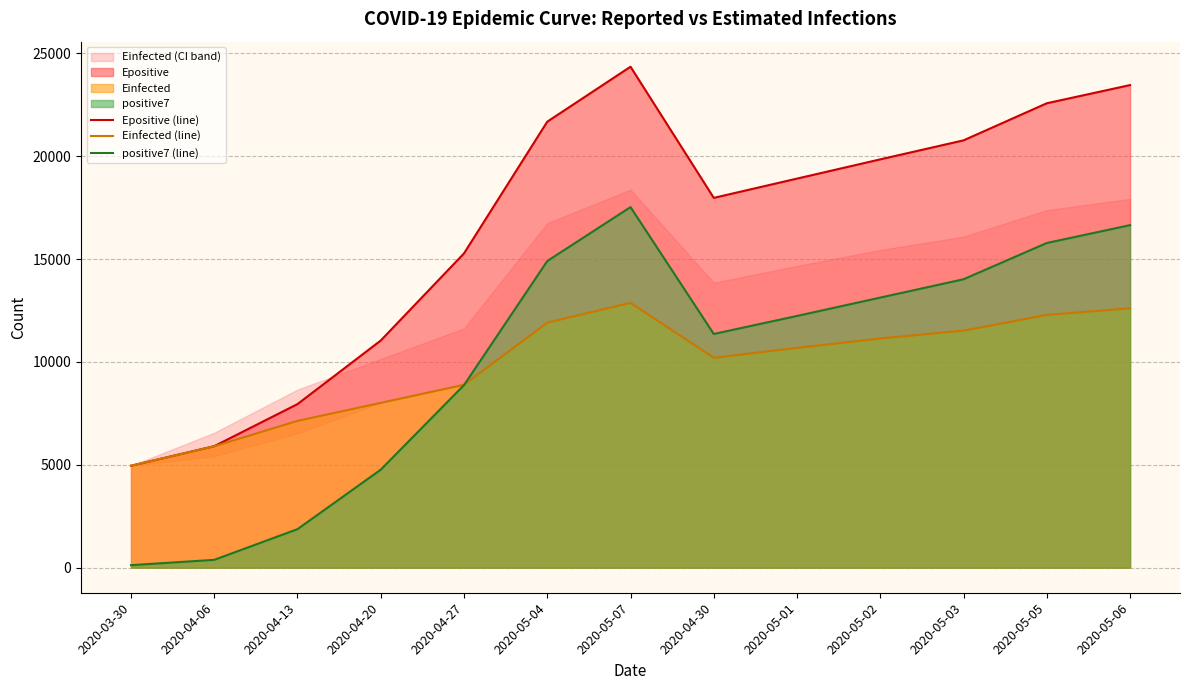

True or false: positive7 (line) has more than 2 interior local peaks.

False